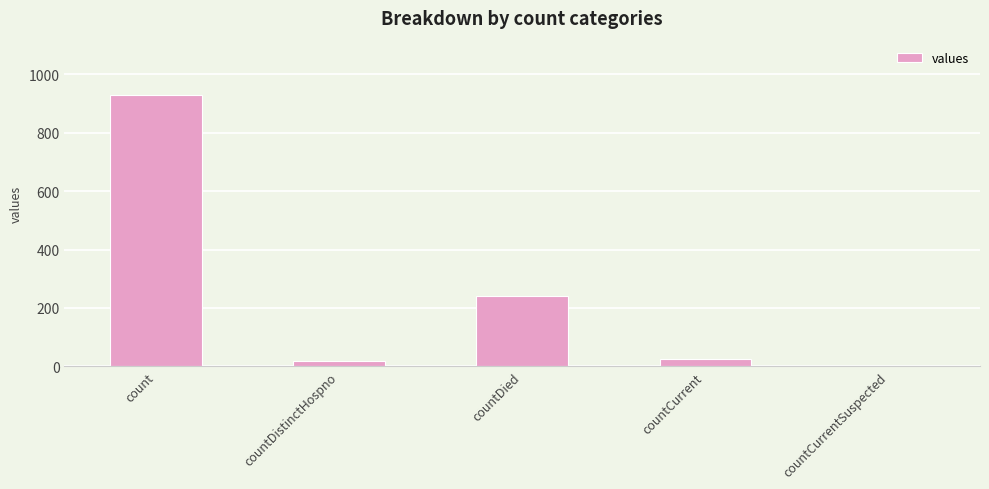

True or false: the data shows 501 at count.

False